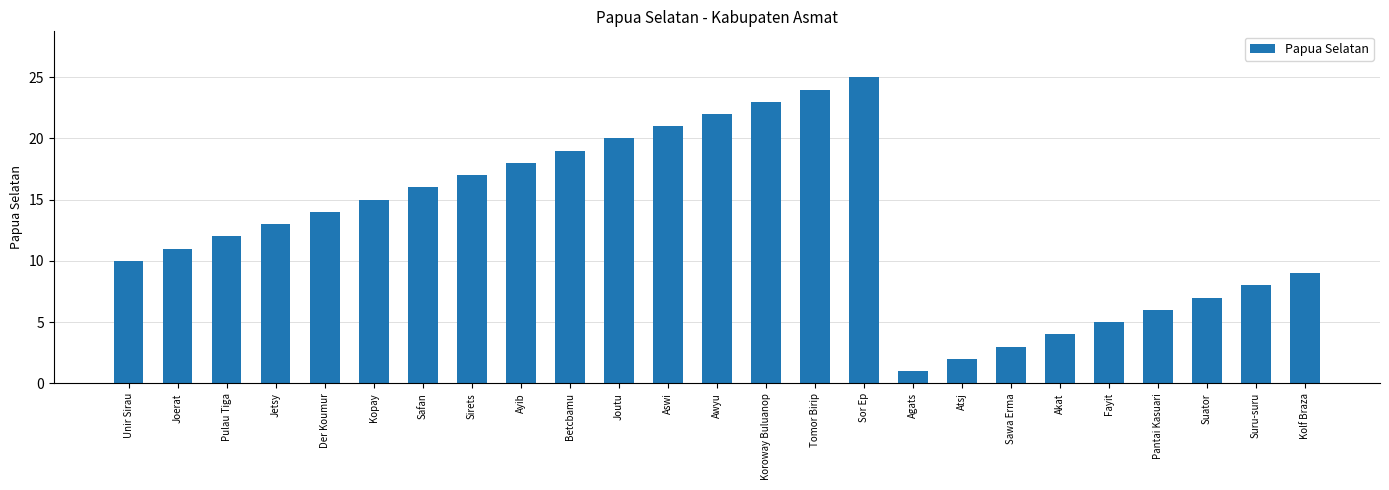

Does the chart contain stacked bars?

No